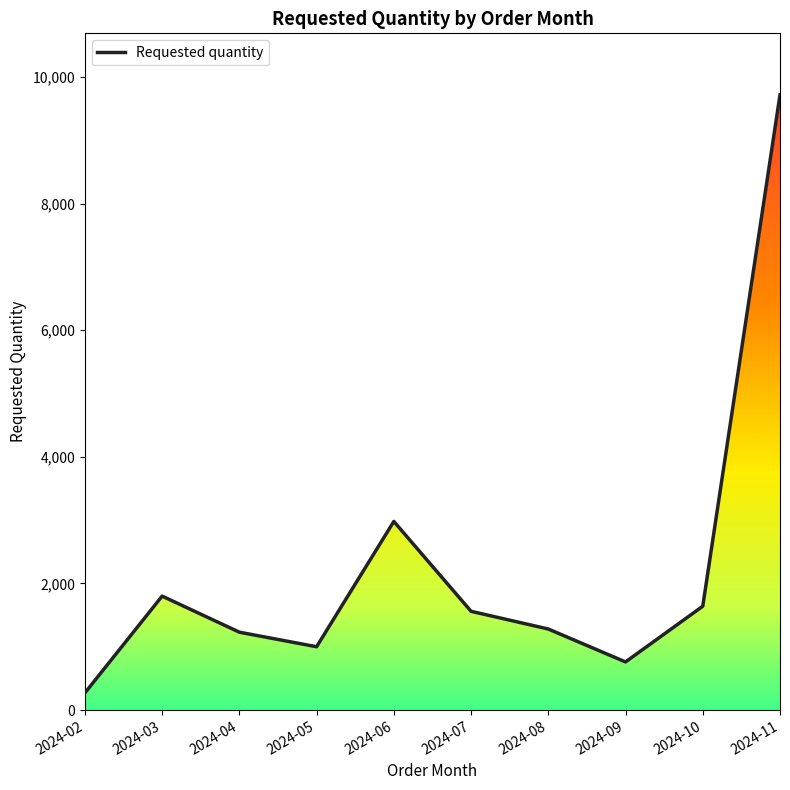

Which category has the highest value across all series?

2024-11